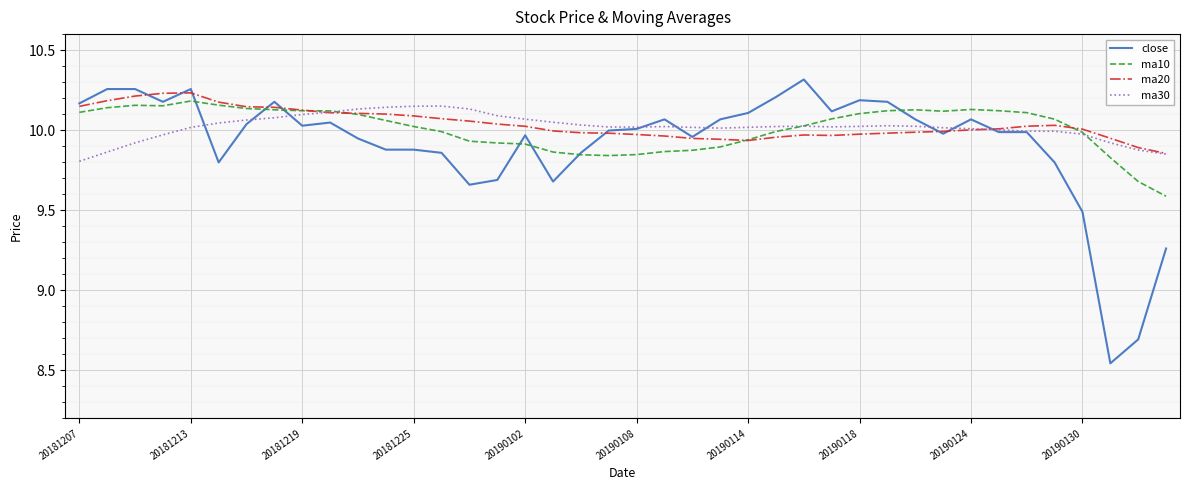

At which category does the chart reach its peak across all series?

26